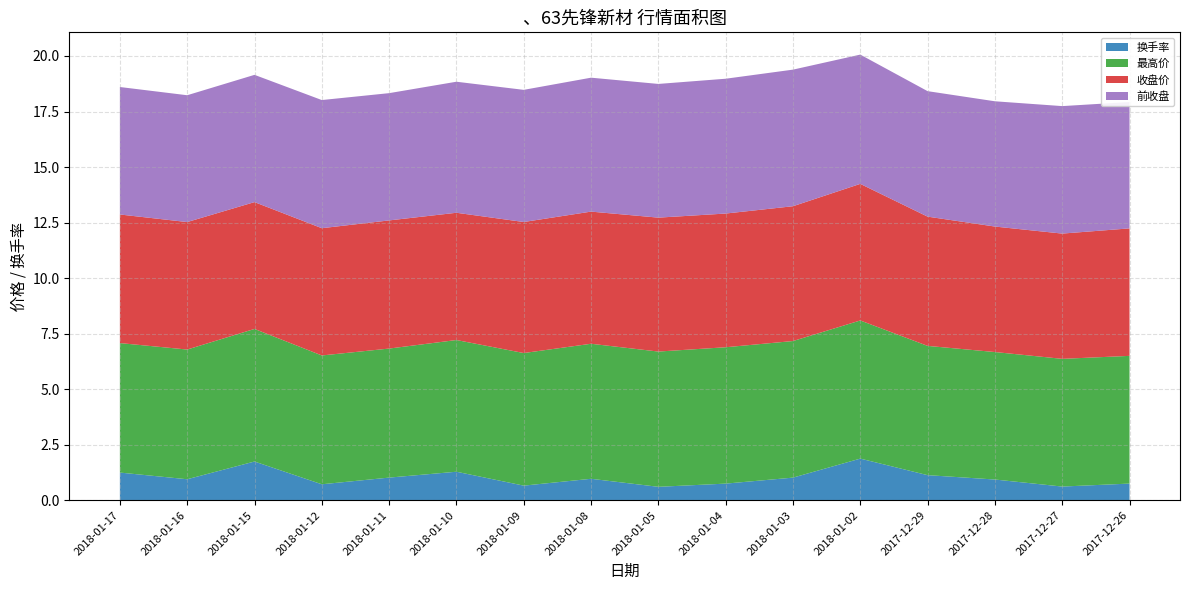

Reading right to left, list all the values displayed in this chart.

换手率: 0.7	0.6	0.9	1.1	1.9	1.0	0.7	0.6	1.0	0.7	1.3	1.0	0.7	1.7	0.9	1.2
最高价: 5.8	5.8	5.7	5.8	6.2	6.2	6.1	6.1	6.1	6.0	5.9	5.8	5.8	6.0	5.8	5.8
收盘价: 5.7	5.6	5.7	5.8	6.2	6.1	6.0	6.0	6.0	5.9	5.7	5.8	5.7	5.7	5.7	5.8
前收盘: 5.7	5.7	5.6	5.7	5.8	6.2	6.1	6.0	6.0	6.0	5.9	5.7	5.8	5.7	5.7	5.7